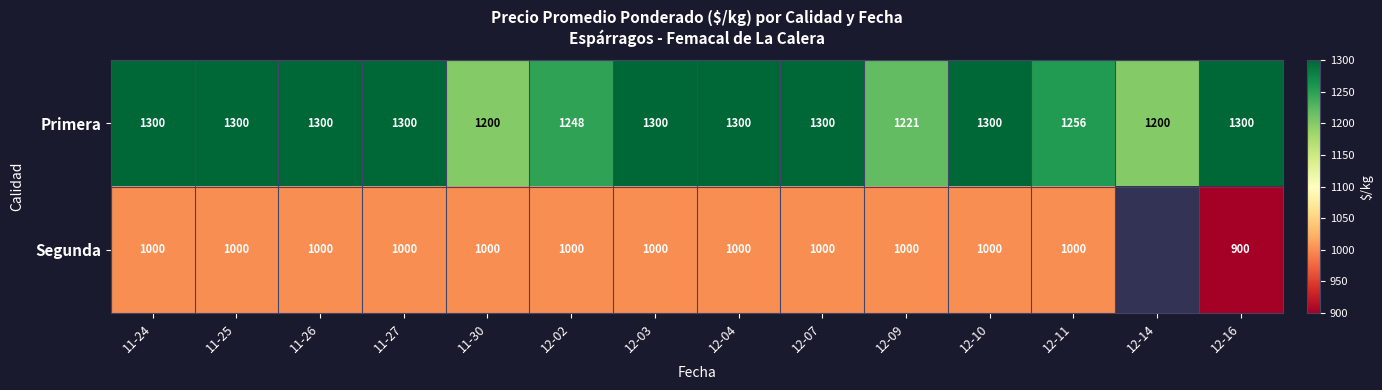

The value of Segunda at 12-09 is 274.7. True or false?

False